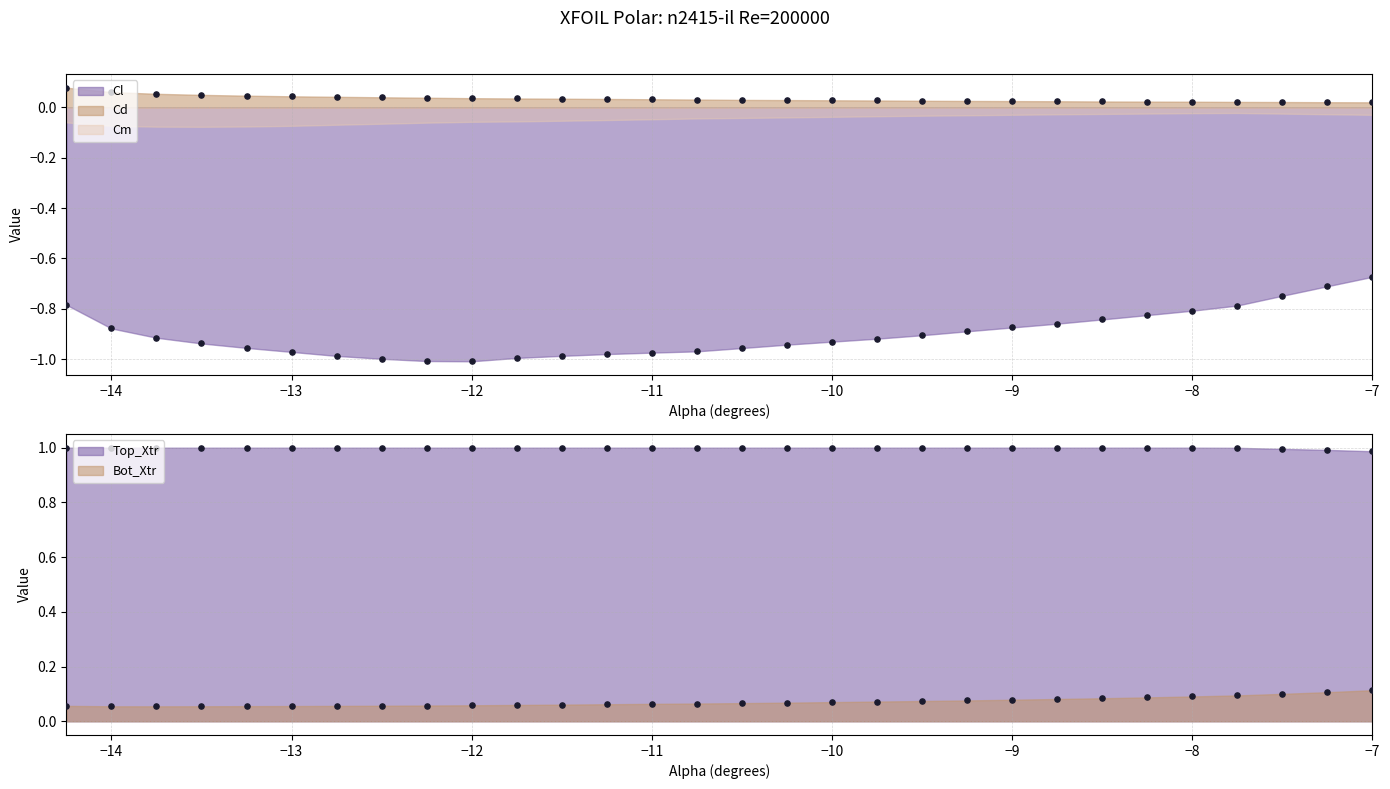

Which series contains the lowest Y value?

Cl